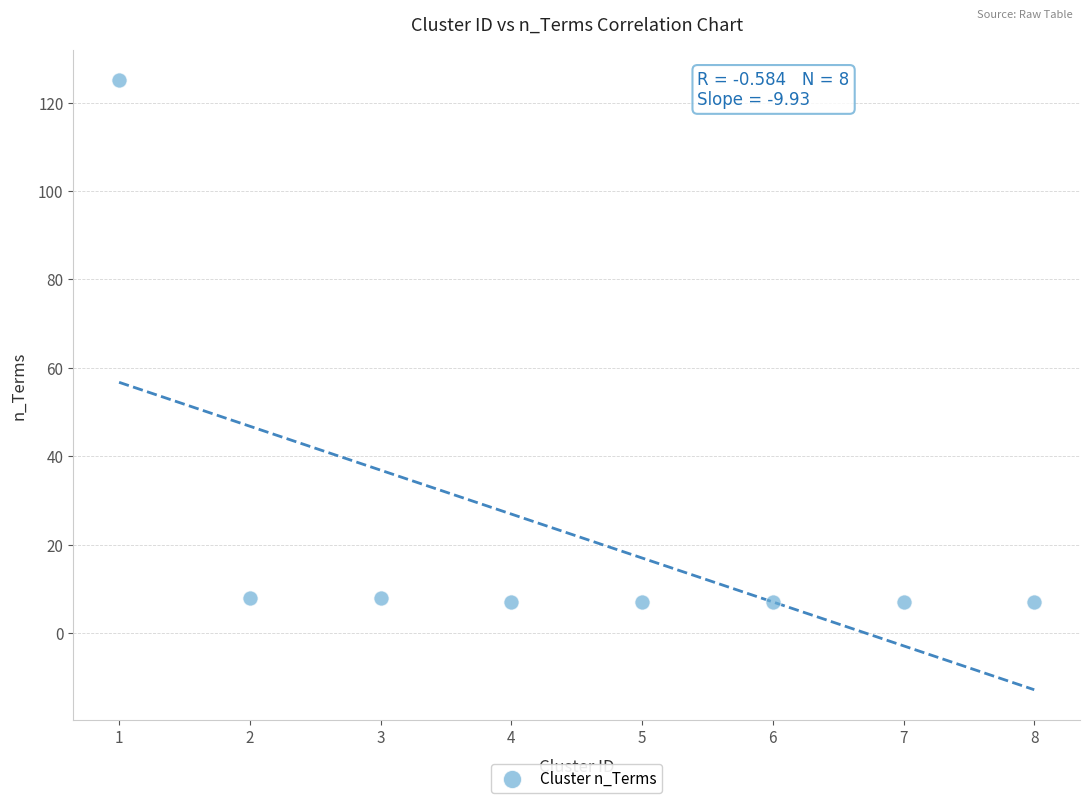

What is the range of Y values (max minus min)?

118